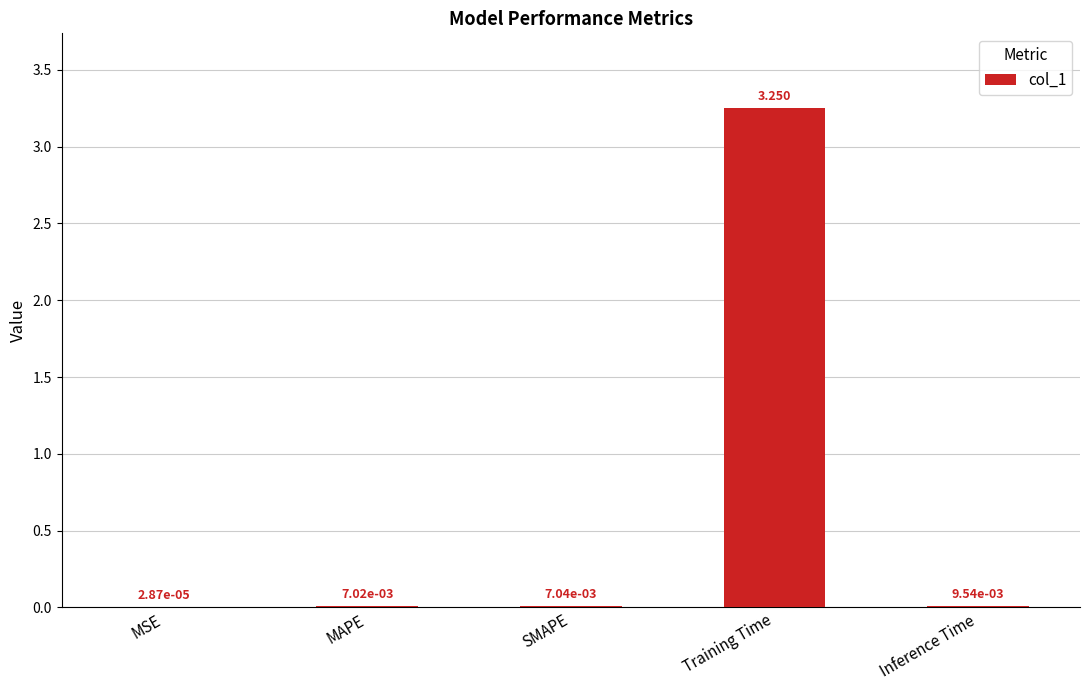

At which label is the value closest to 1?

Inference Time